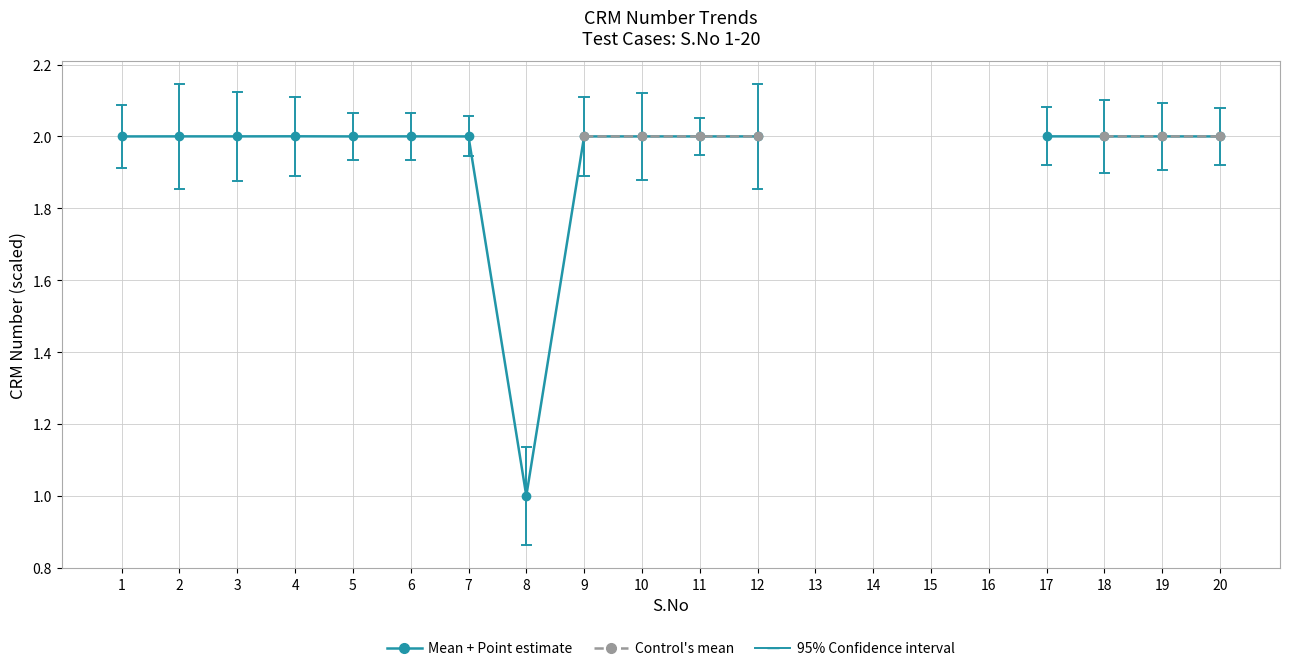

True or false: Mean + Point estimate and Control's mean intersect in this chart.

False